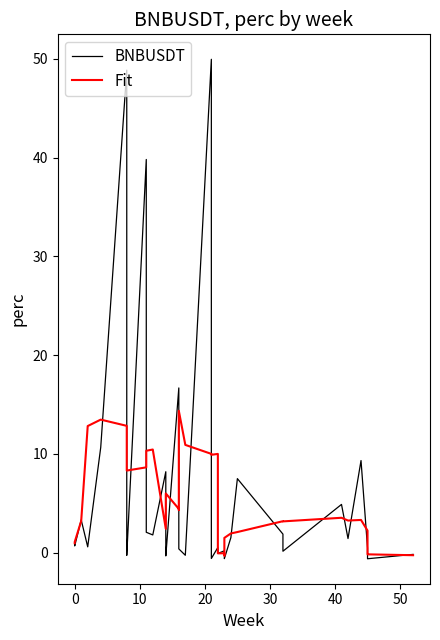

The Fit series shows 4.8 at 9. True or false?

False